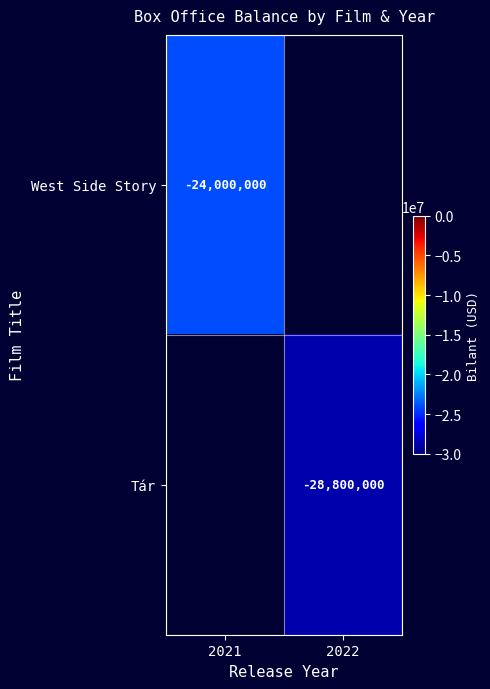

Which category has the highest value across all series?

2021